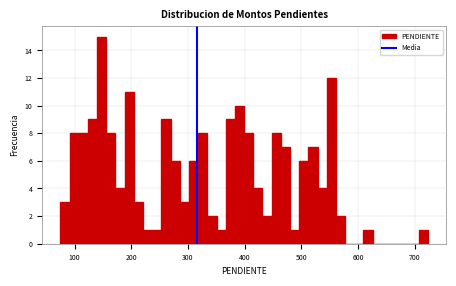

Read against the x-axis, roughly where is the centre of the tallest bar?

150